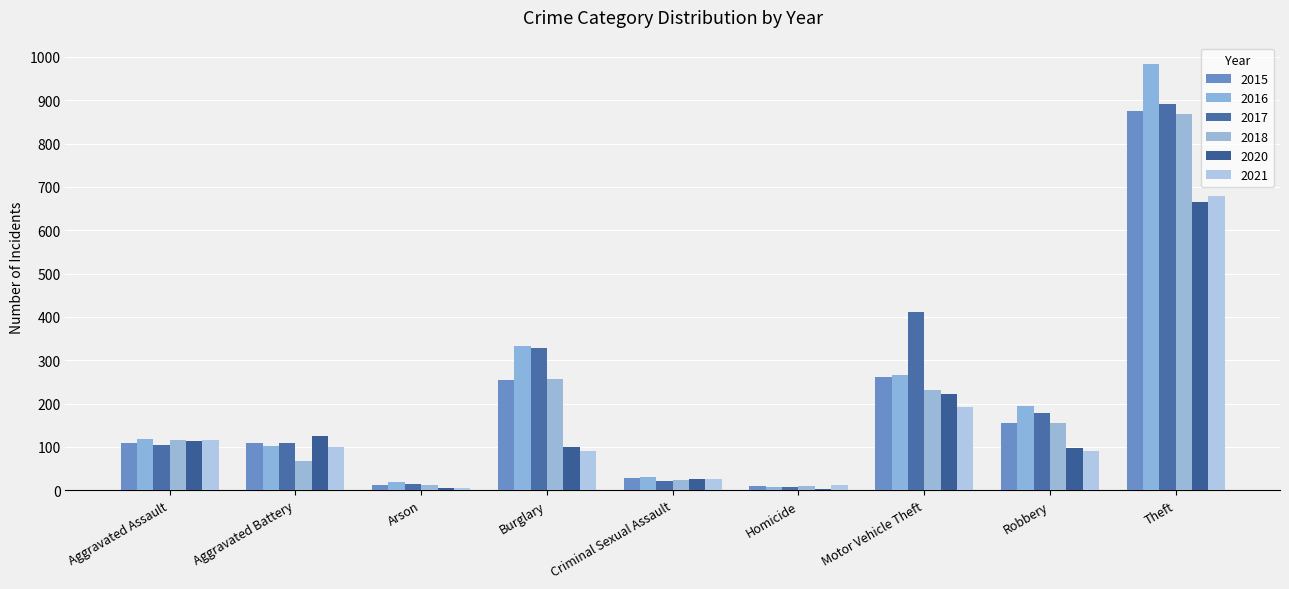

What is the greatest value displayed?

984